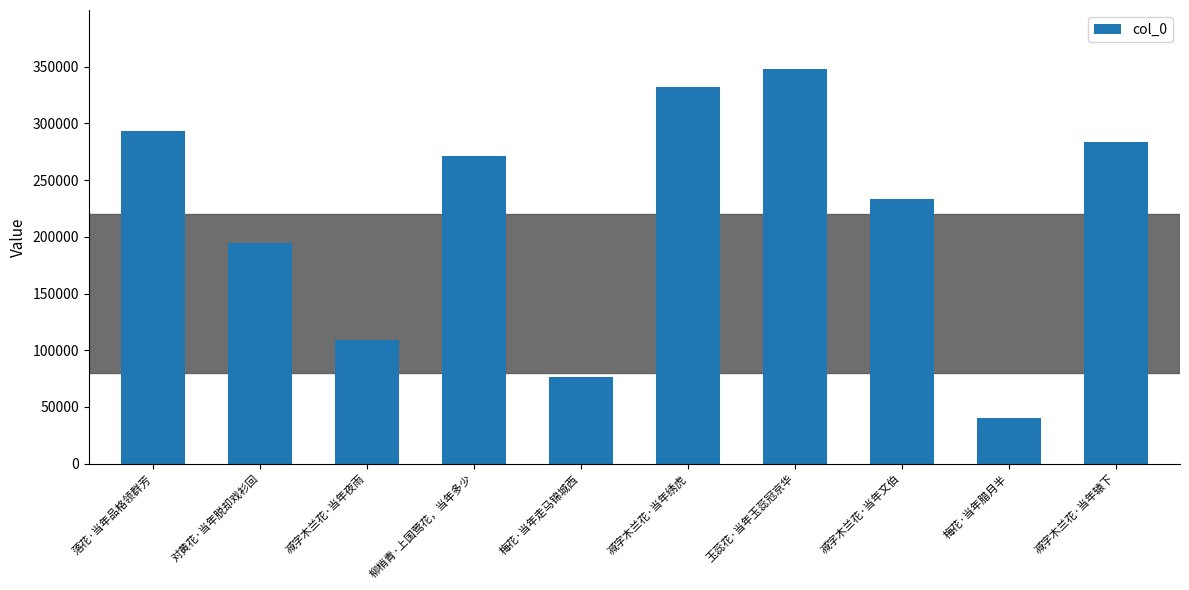

Reading left to right, extract all data points from this chart.

落花·当年品格领群芳=293145	对黄花·当年脱却戏衫回=194593	减字木兰花·当年夜雨=108656	柳梢青·上国莺花，当年多少=271348	梅花·当年走马锦城西=76652	减字木兰花·当年绣虎=332034	玉蕊花·当年玉蕊冠京华=347734	减字木兰花·当年文伯=233385	梅花·当年腊月半=39997	减字木兰花·当年辕下=283470